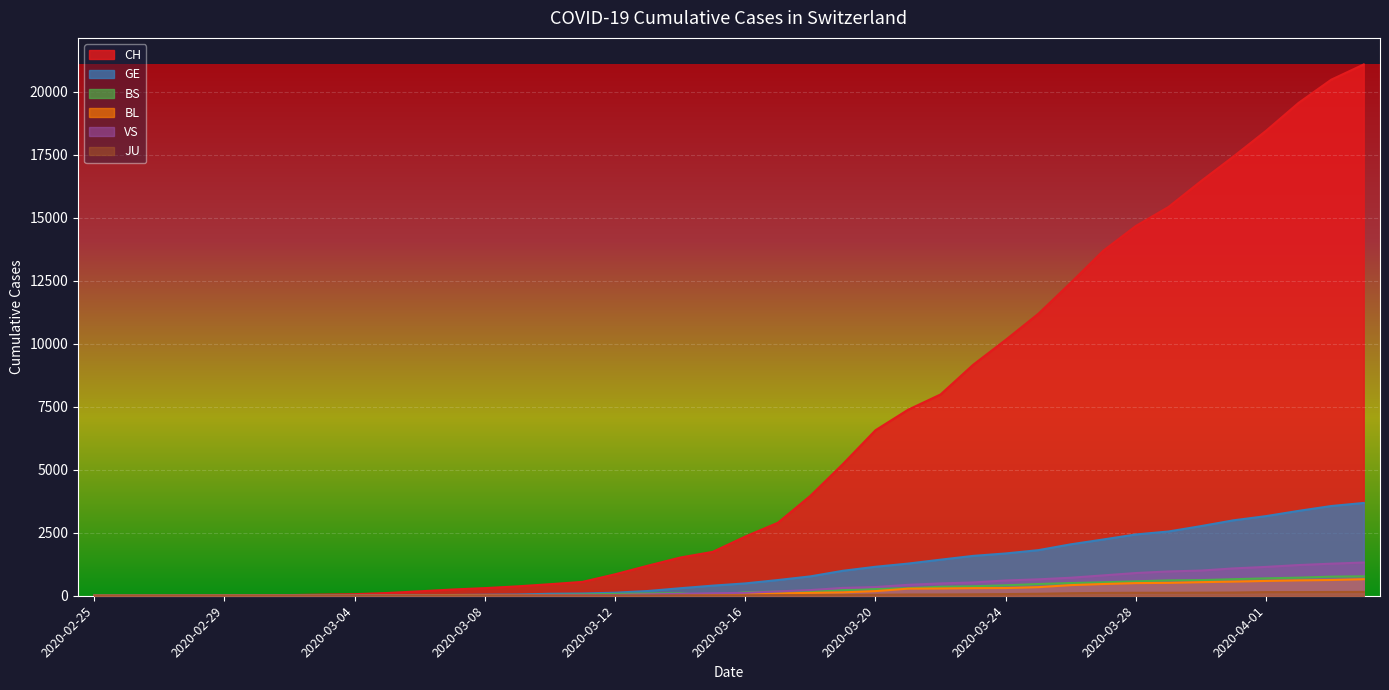

What is the sum of the JU values at 2020-03-30 and 2020-03-29?

240